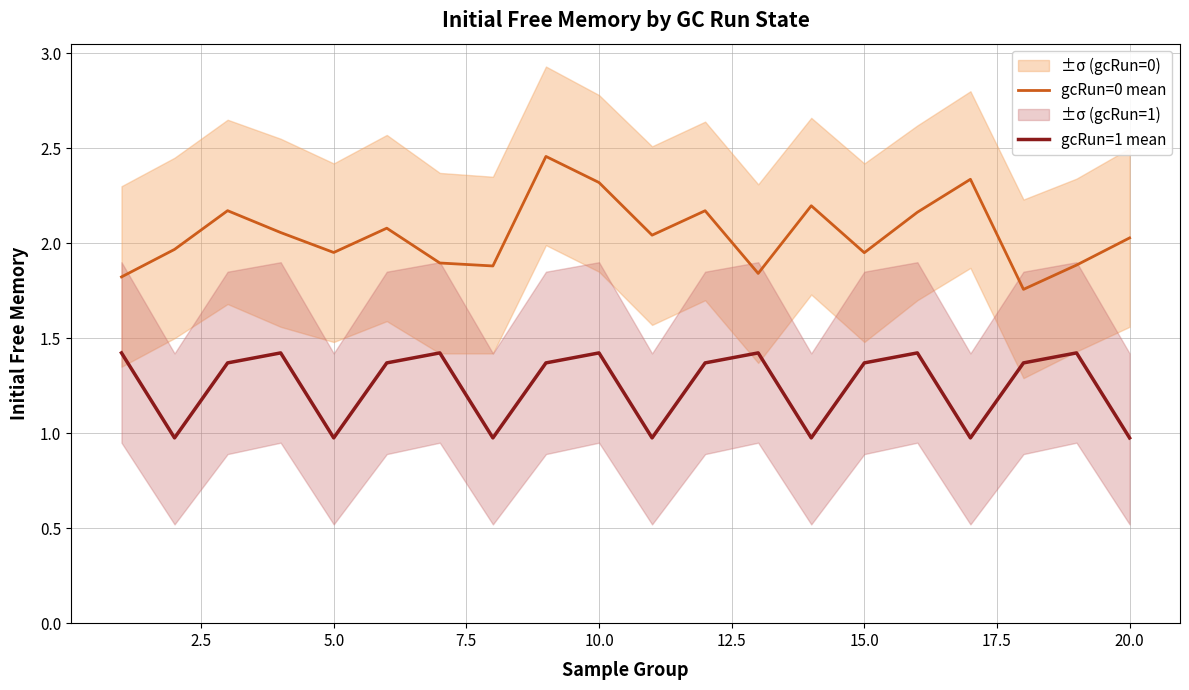

The gcRun=0 mean series shows 2.0 at 20.0. True or false?

True